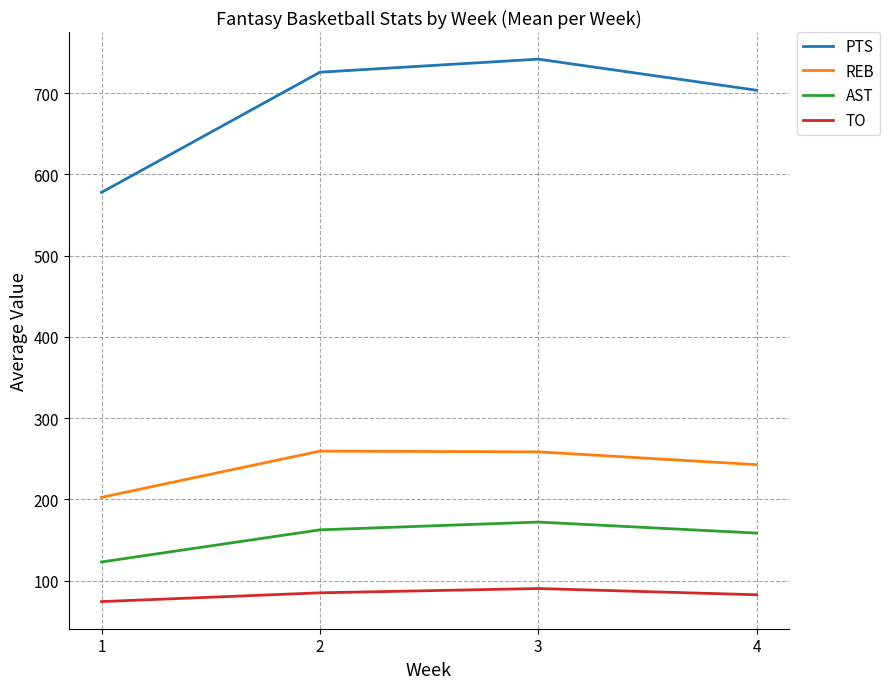

What is the smallest value displayed?

74.3